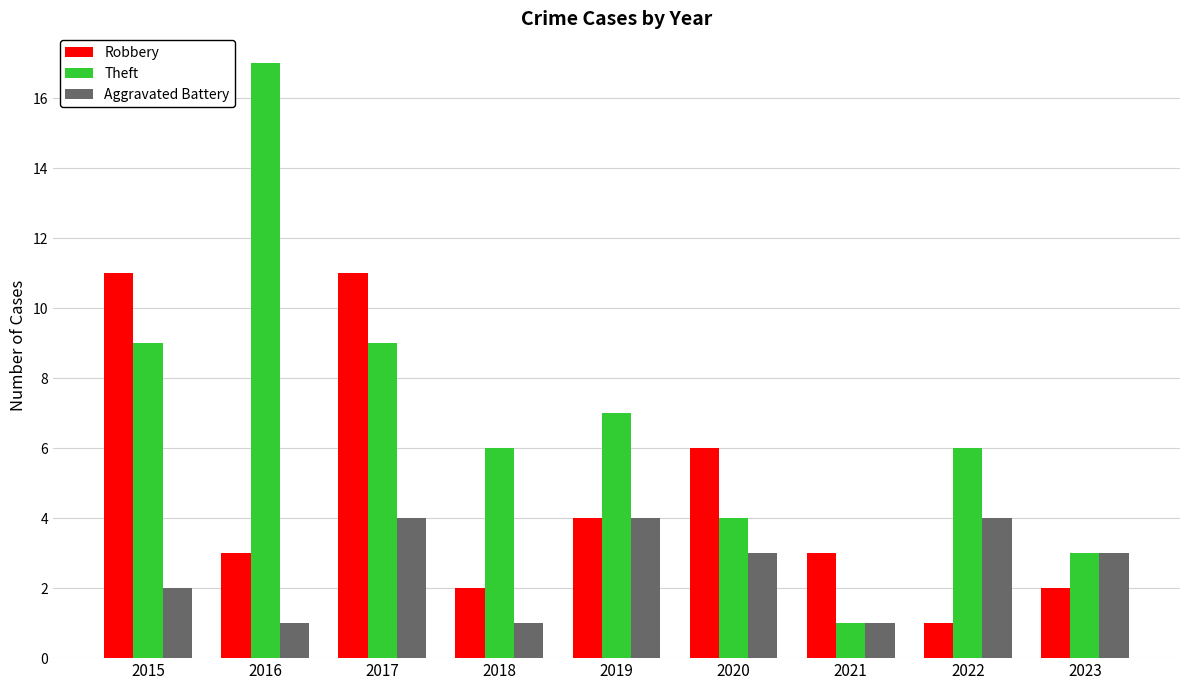

What is the value of the Theft bar at the 9th from the left?

3